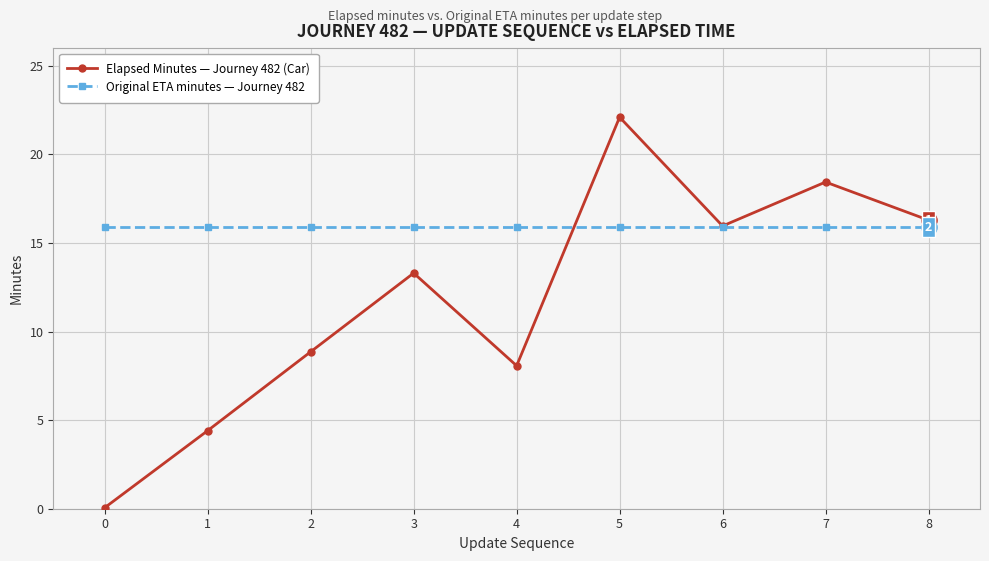

Is the value of Elapsed Minutes — Journey 482 (Car) at 2 greater than the value of Original ETA minutes — Journey 482 at 5?

No